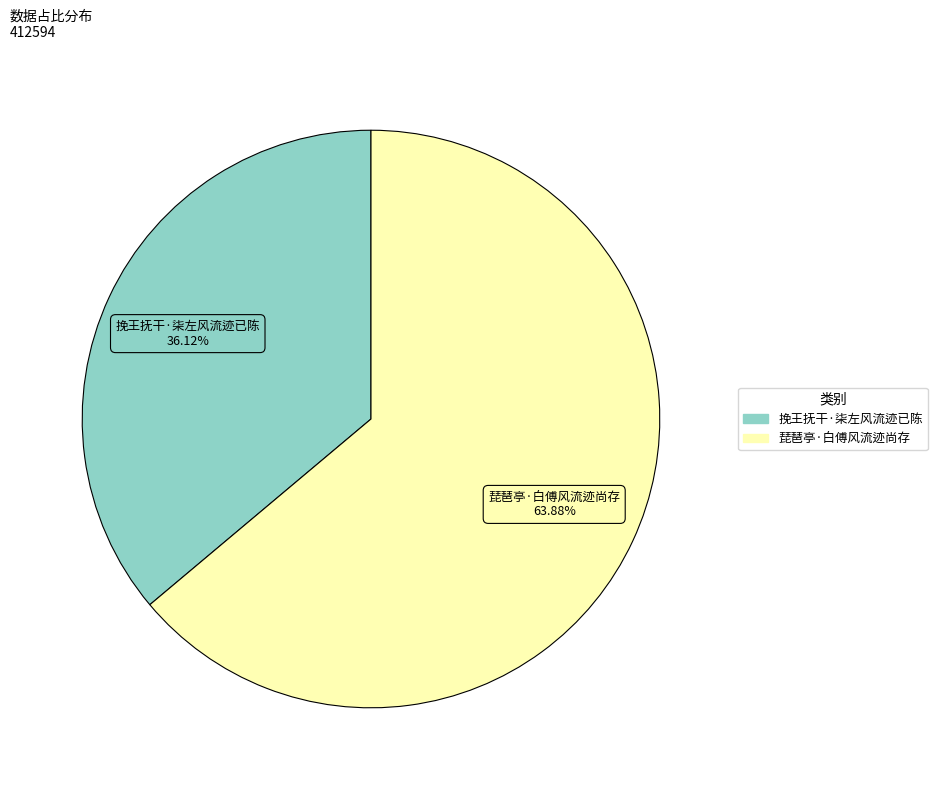

Is 琵琶亭·白傅风流迹尚存 the majority of the pie?

Yes